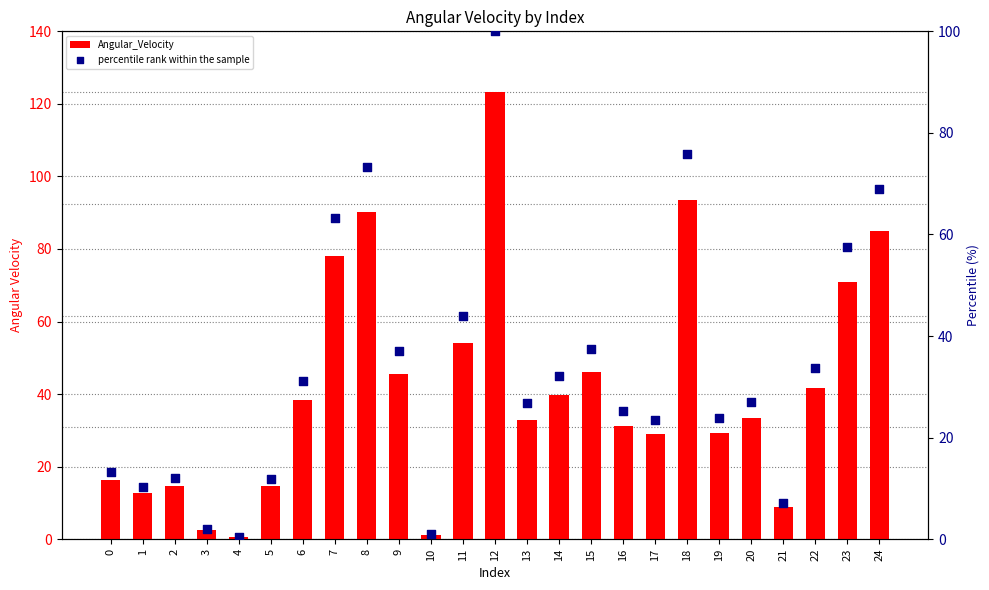

Which series has the widest spread of Y values?

Angular_Velocity